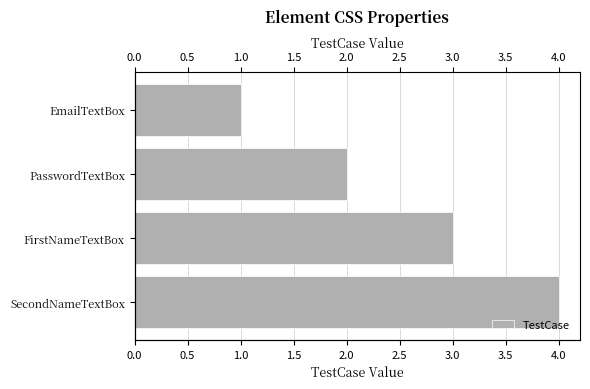

True or false: the data shows 3 at FirstNameTextBox.

True